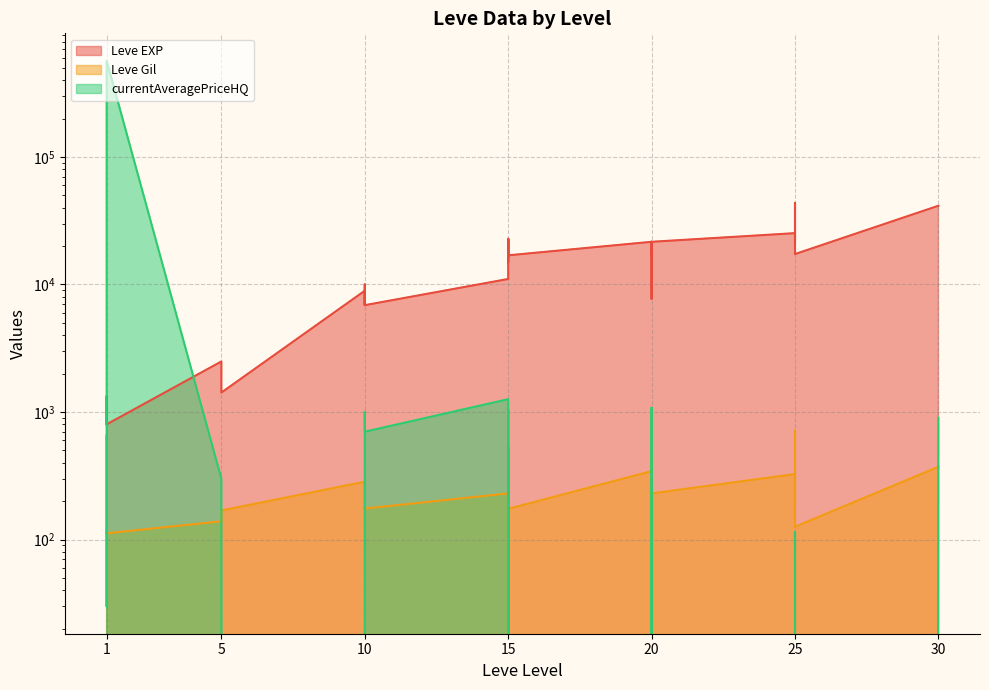

How many lines are shown in the chart?

3